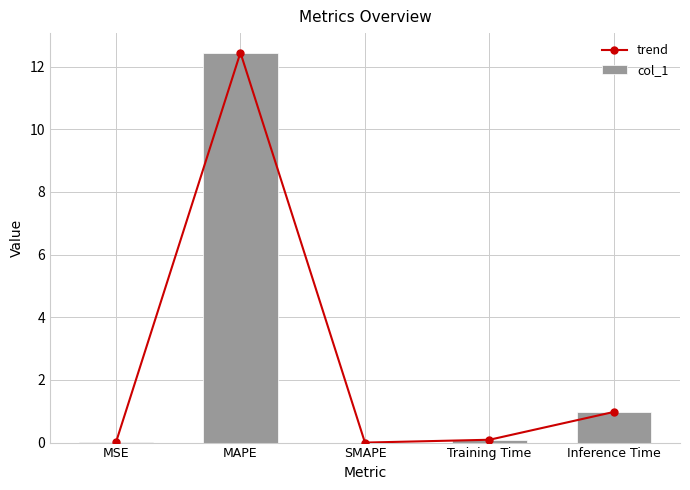

Reading right to left, list all the values displayed in this chart.

trend: 1.0	0.1	0.0	12.4	0.0
col_1: 1.0	0.1	0.0	12.4	0.0